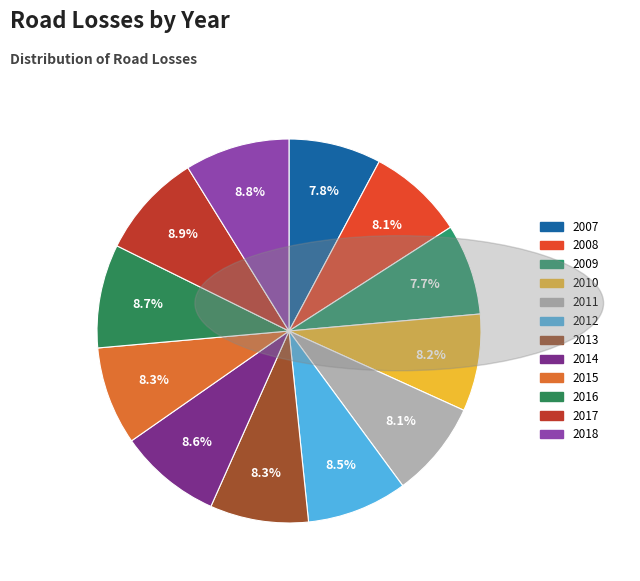

Rank the categories by value from highest to lowest.

2017, 2018, 2016, 2014, 2012, 2013, 2015, 2010, 2011, 2008, 2007, 2009